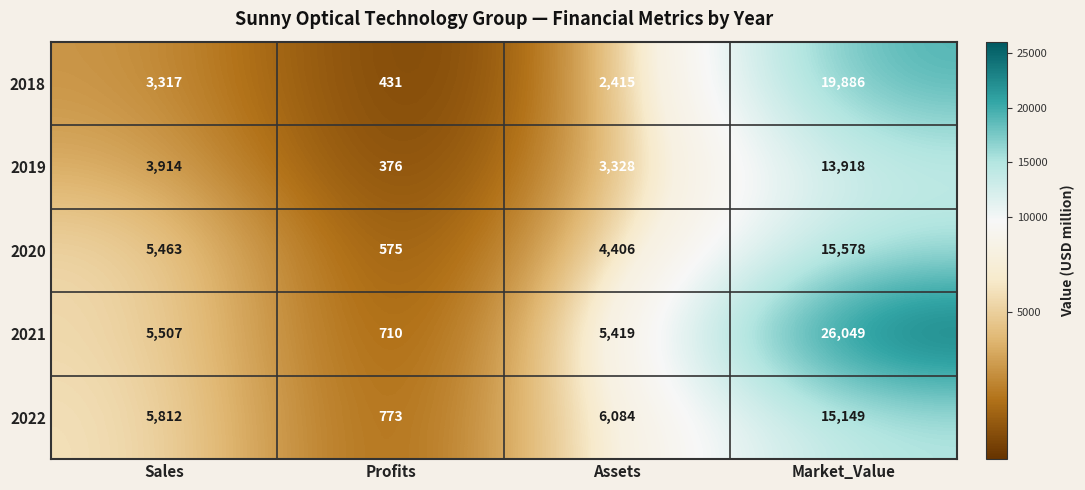

What is the difference between the maximum and second lowest values in the 2022 series?

9337